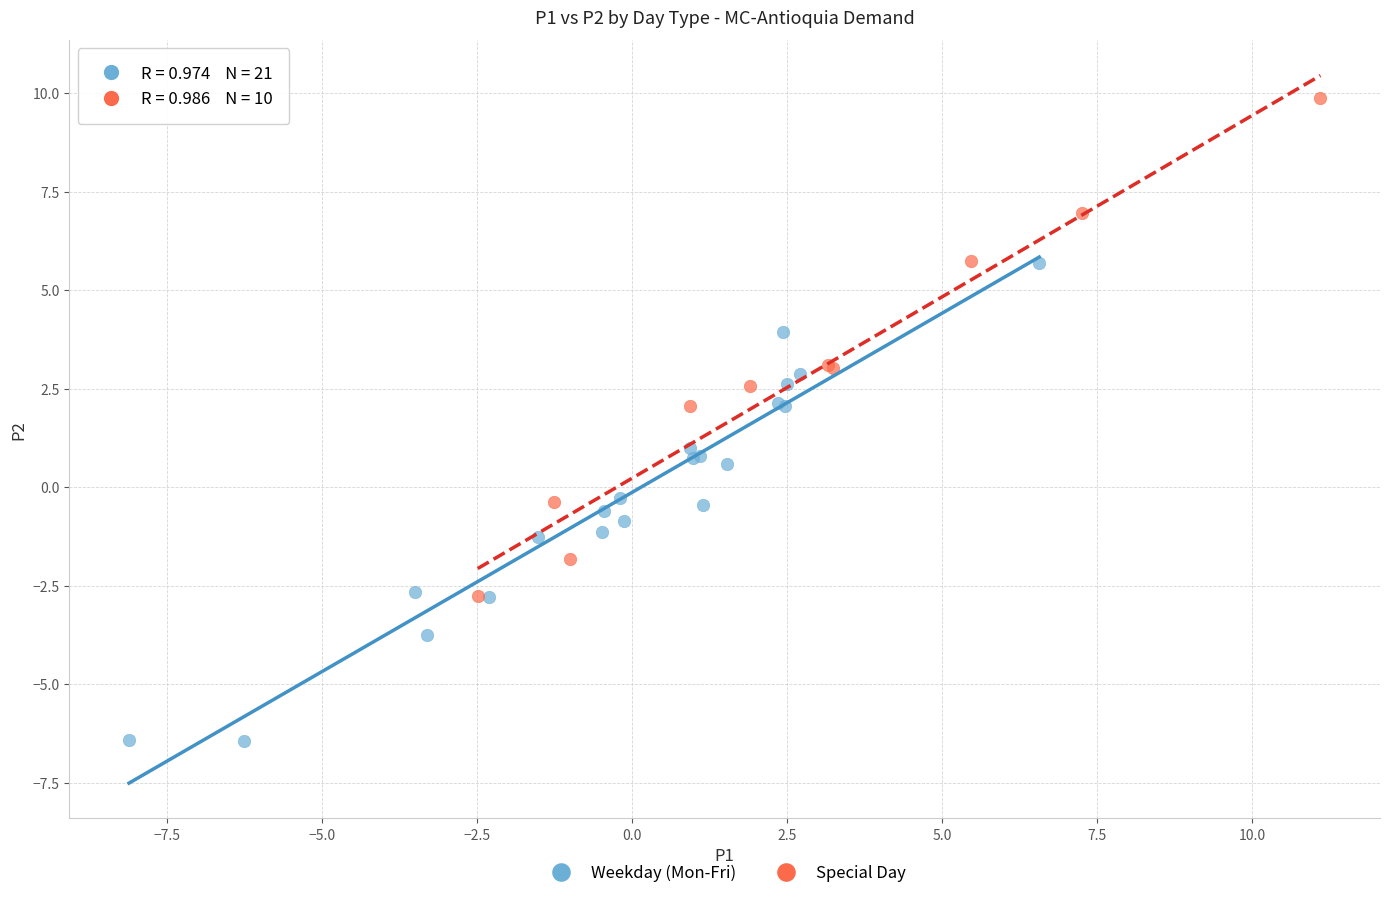

Which series reaches the maximum Y coordinate?

Special Day